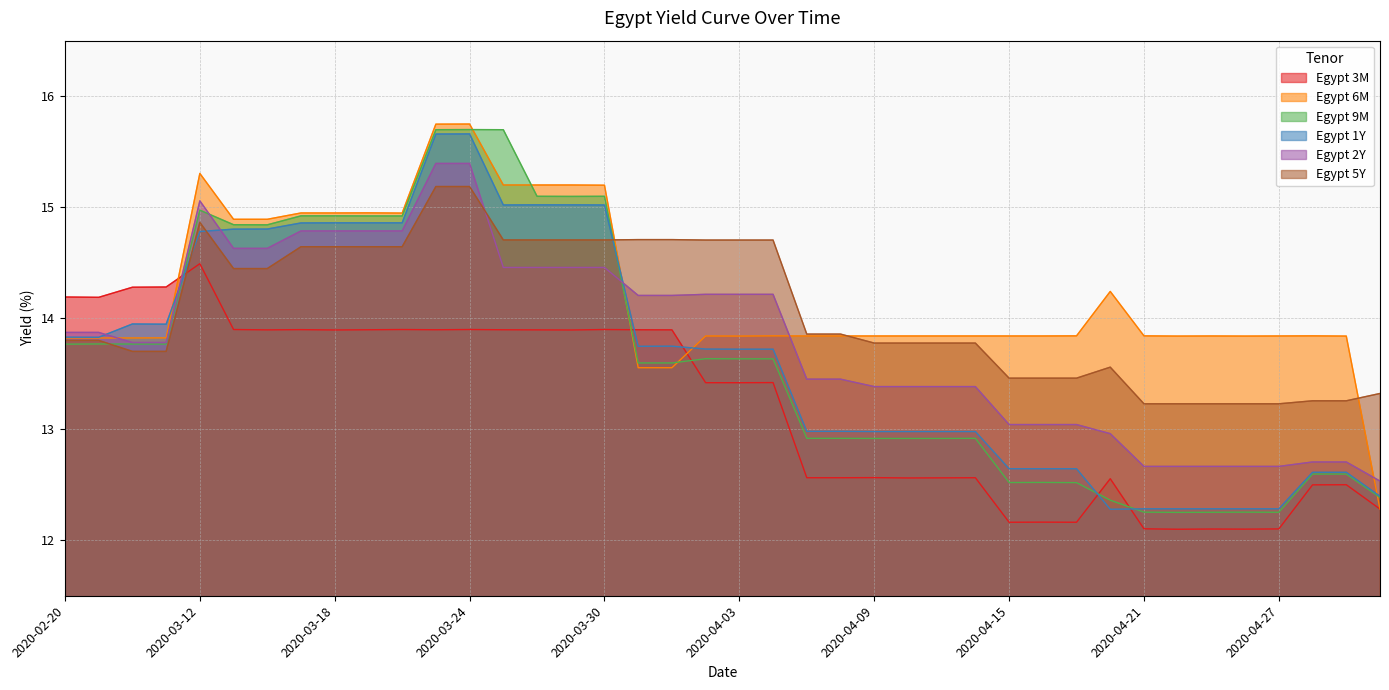

What is the difference between the maximum and minimum values in the Egypt 1Y series?

3.4